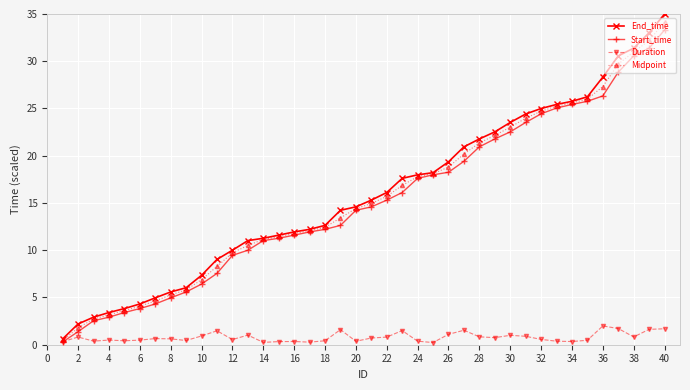

What is the value of the Midpoint point at the 33rd from the left?

25.2